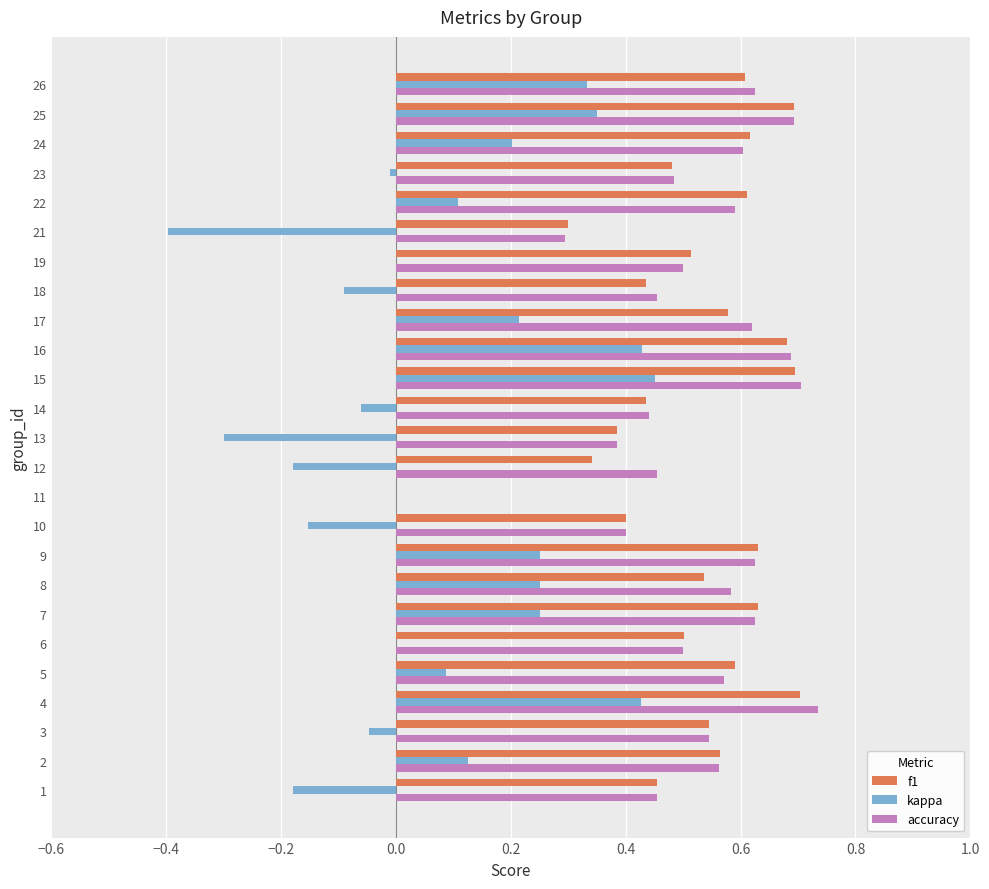

Between 2 and 12, which series saw the biggest shift?

kappa